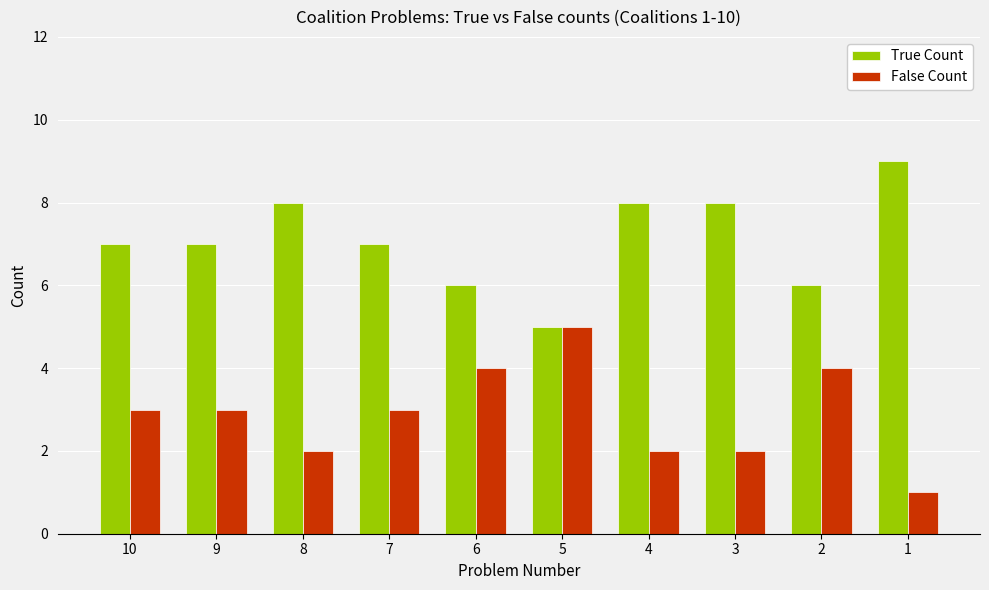

What is the difference between the maximum and minimum values in the True Count series?

4